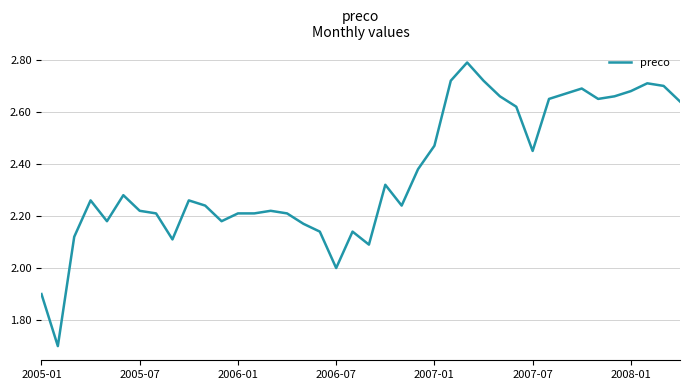

What is the maximum value shown in the chart?

2.8